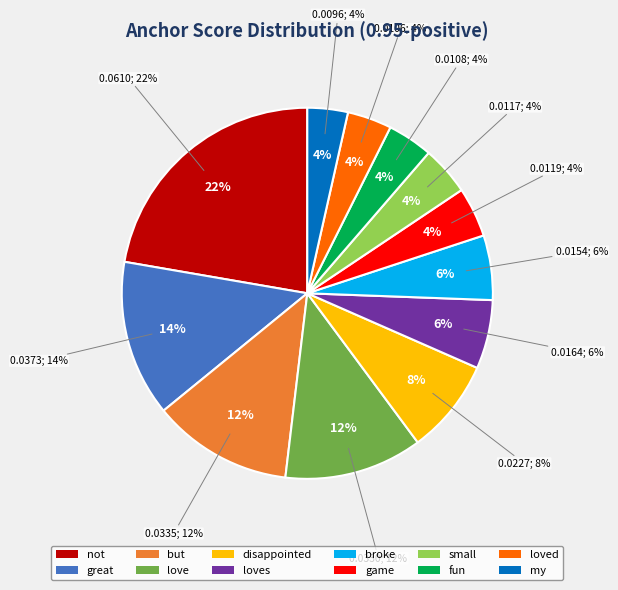

Does small account for over 50% of the chart?

No